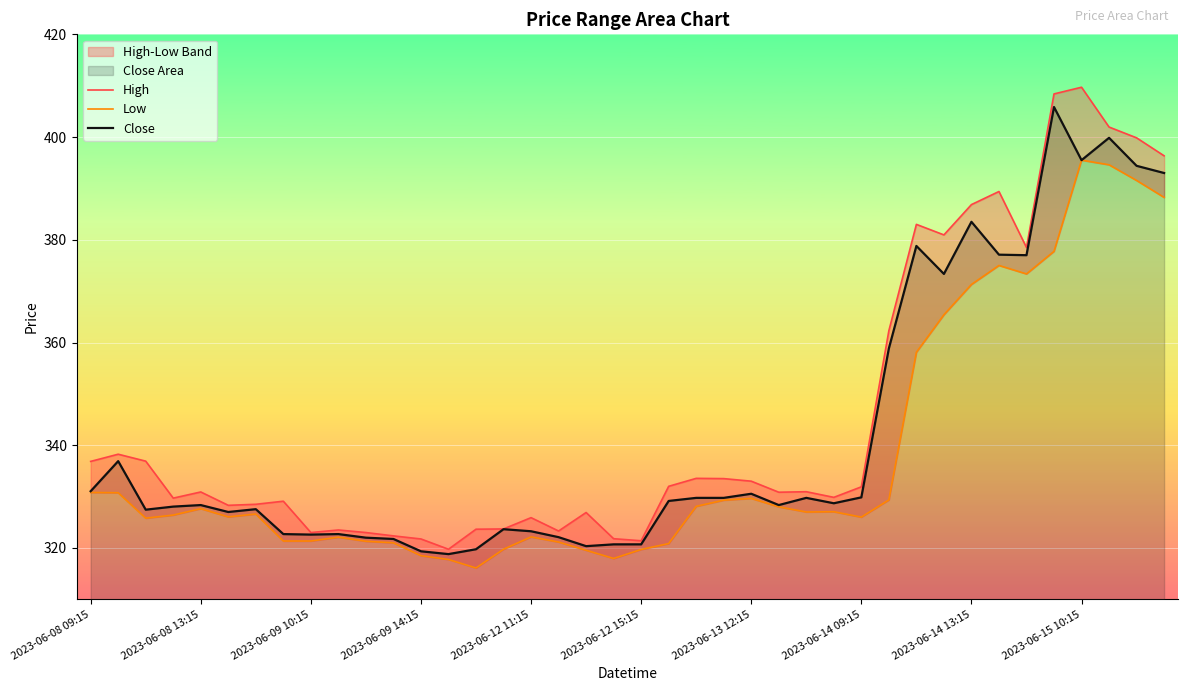

What is the sum of all Low values?

13509.9